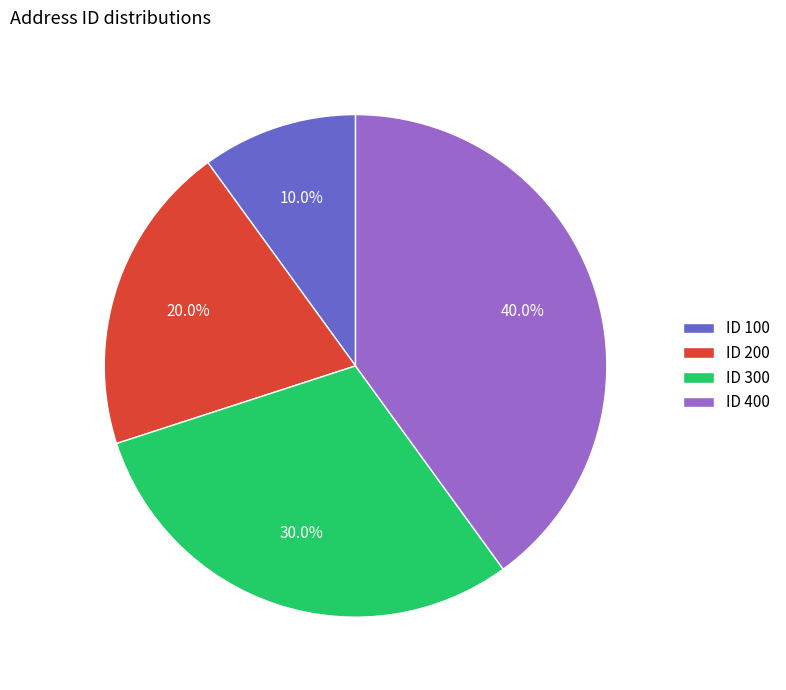

Is there a majority slice in this chart?

No